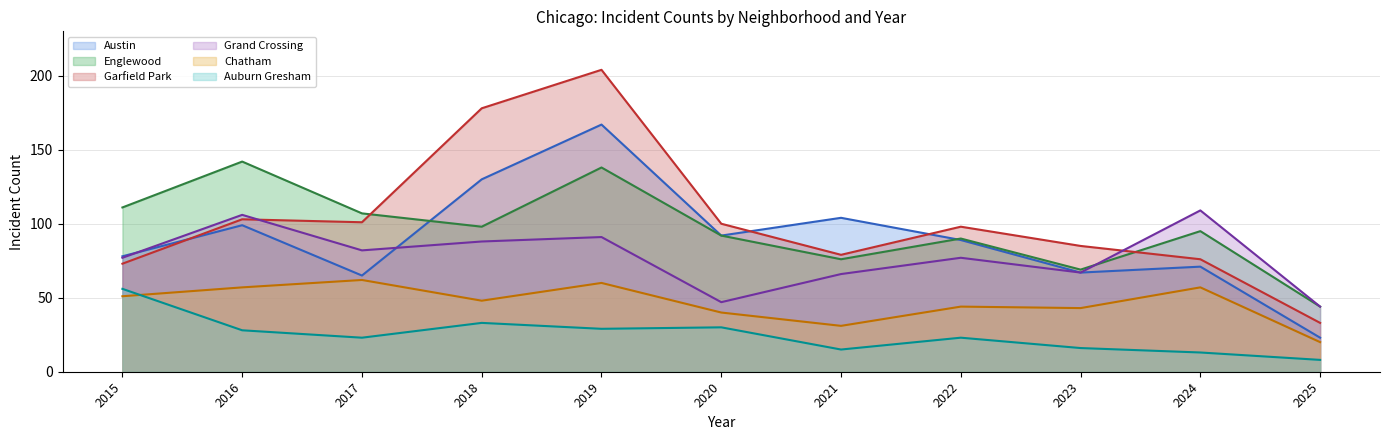

Which series has the largest total across all categories?

Garfield Park